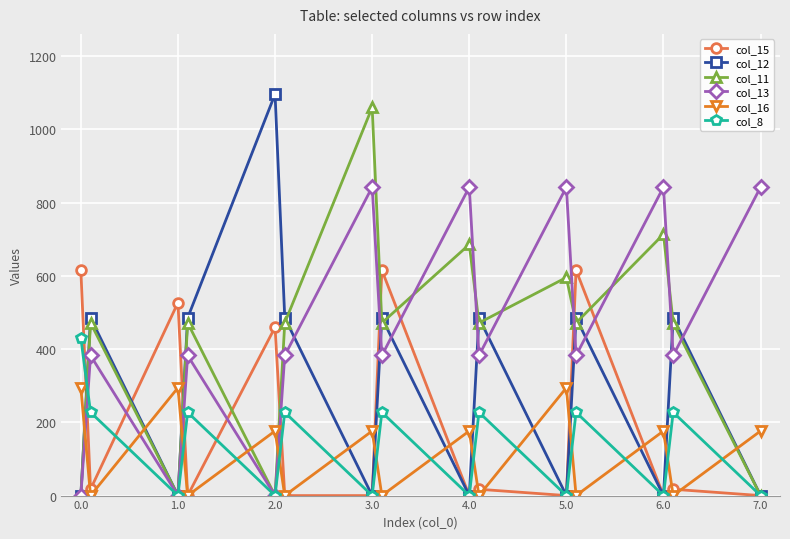

At how many categories does at least one series exceed 759?

6